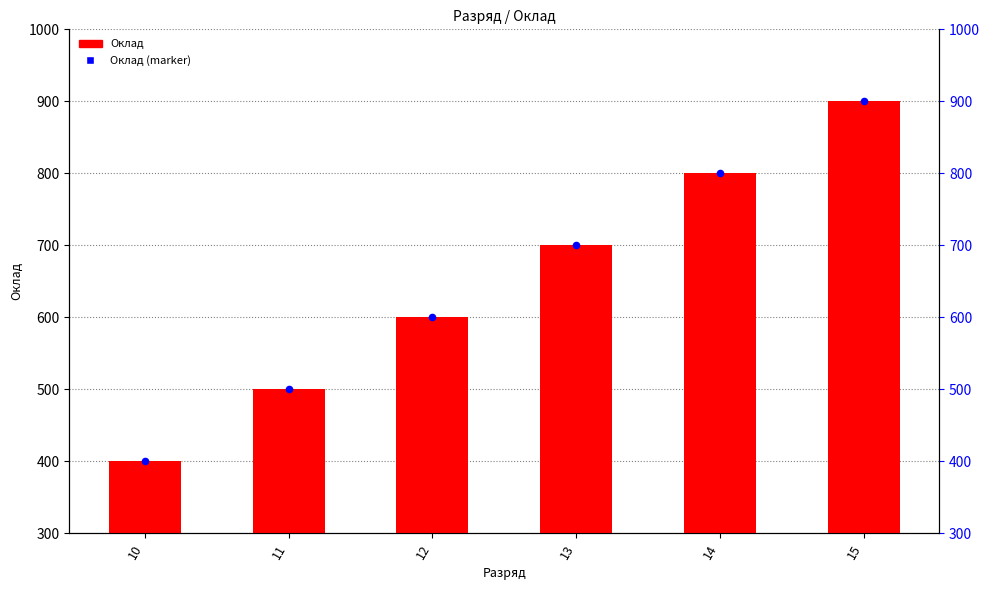

Which series has the largest total across all categories?

Оклад